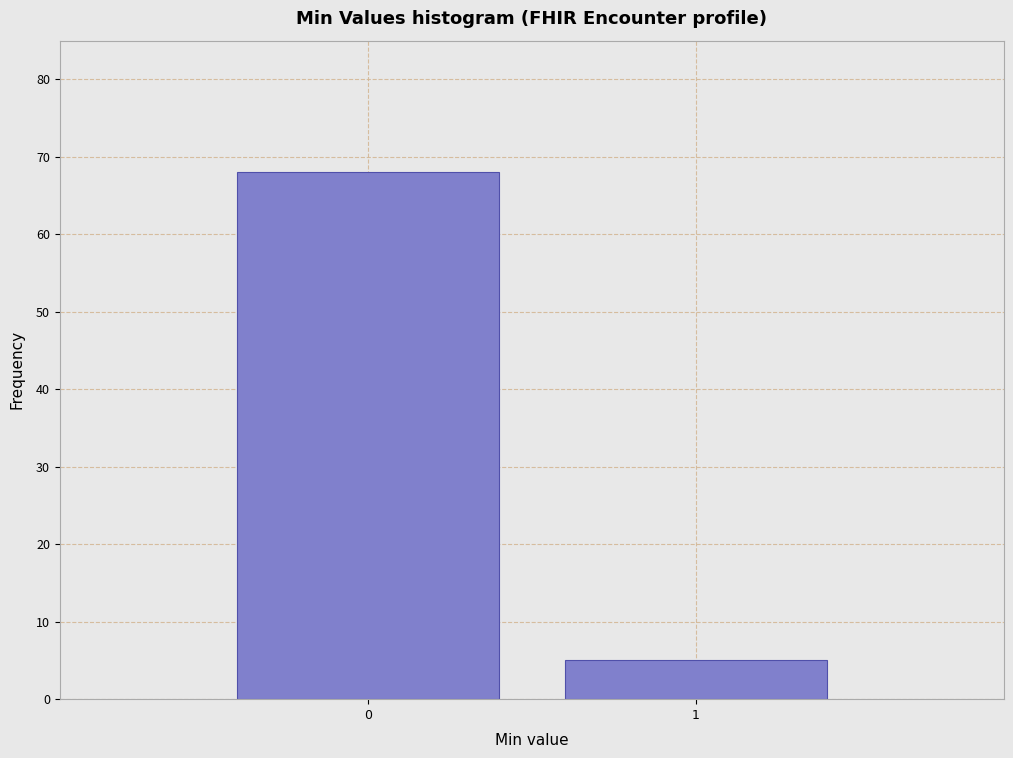

Reading left to right, transcribe all the data shown in this chart.

0=68	1=5